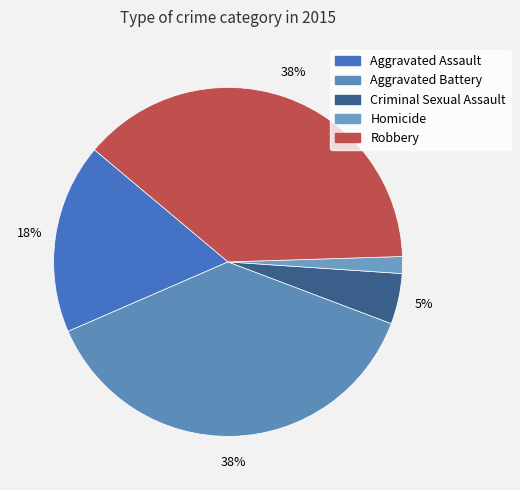

Is the sum of Robbery and Aggravated Assault greater than half?

Yes